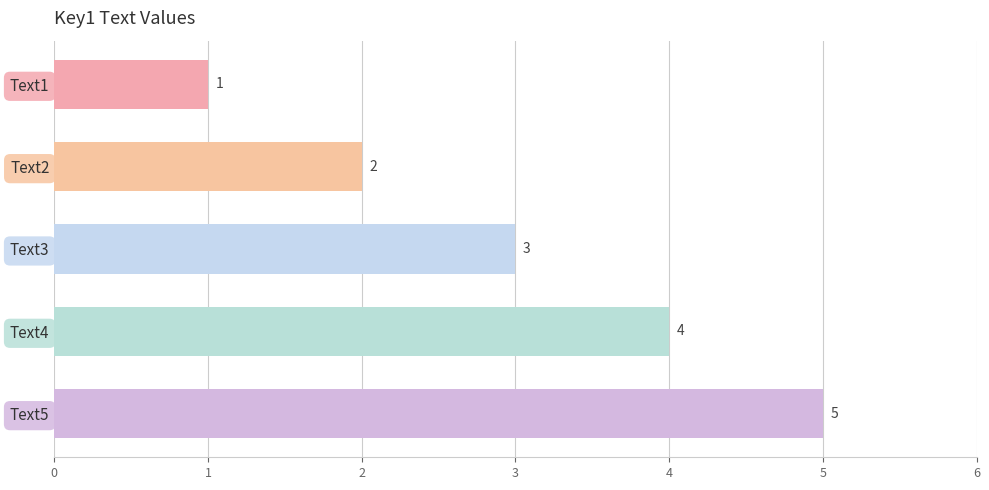

What is the maximum value shown in the chart?

5